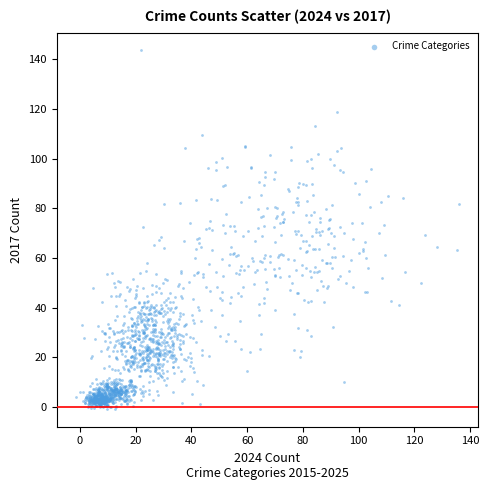

What is the range of Y values (max minus min)?

144.2